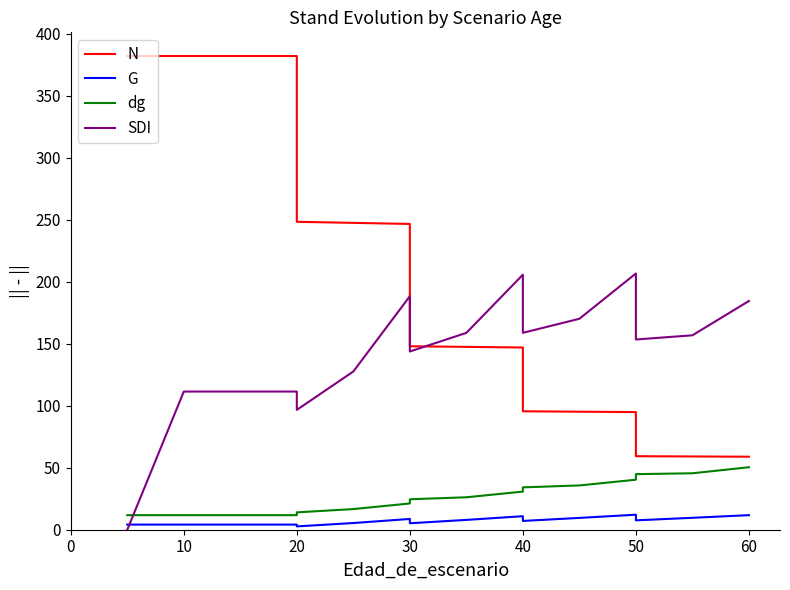

How many lines are shown in the chart?

4